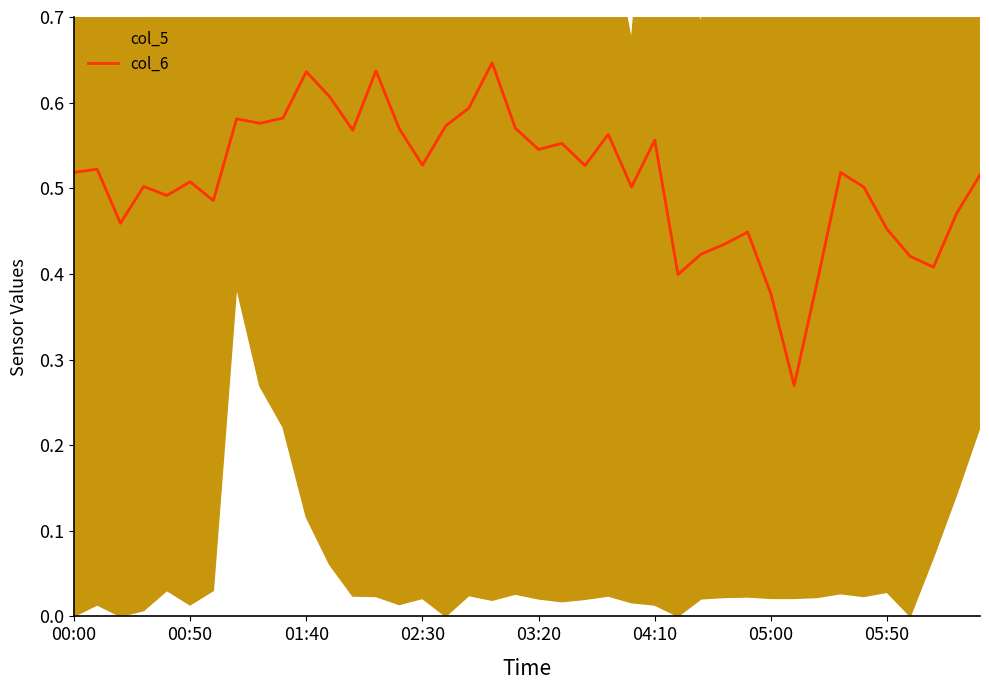

What is the sum of all values?

20.4